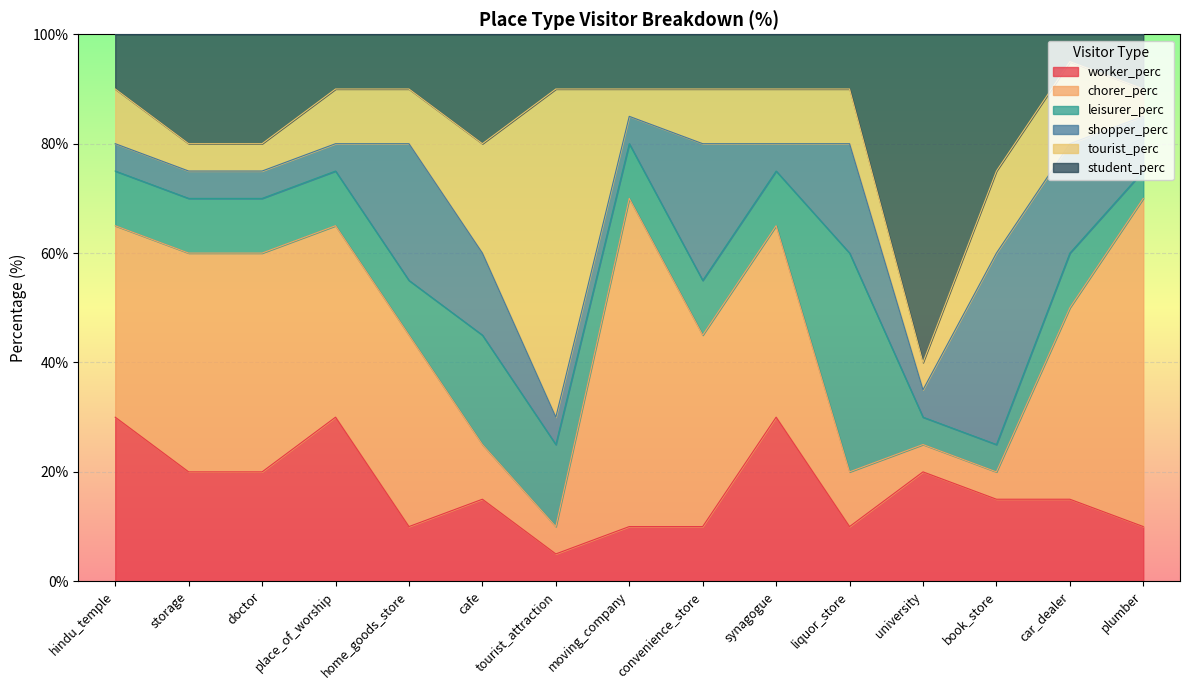

Where do chorer_perc and leisurer_perc first cross each other?

home_goods_store and cafe